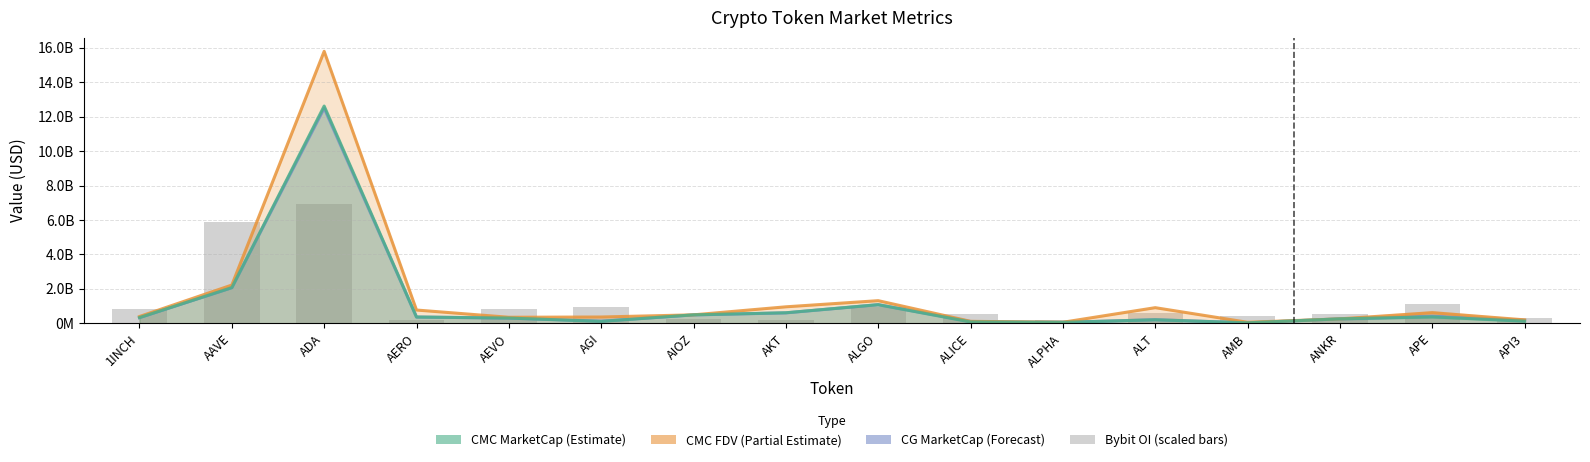

What is the value of the CMC_MarketCap bar at the 8th from the left?

610974131.4